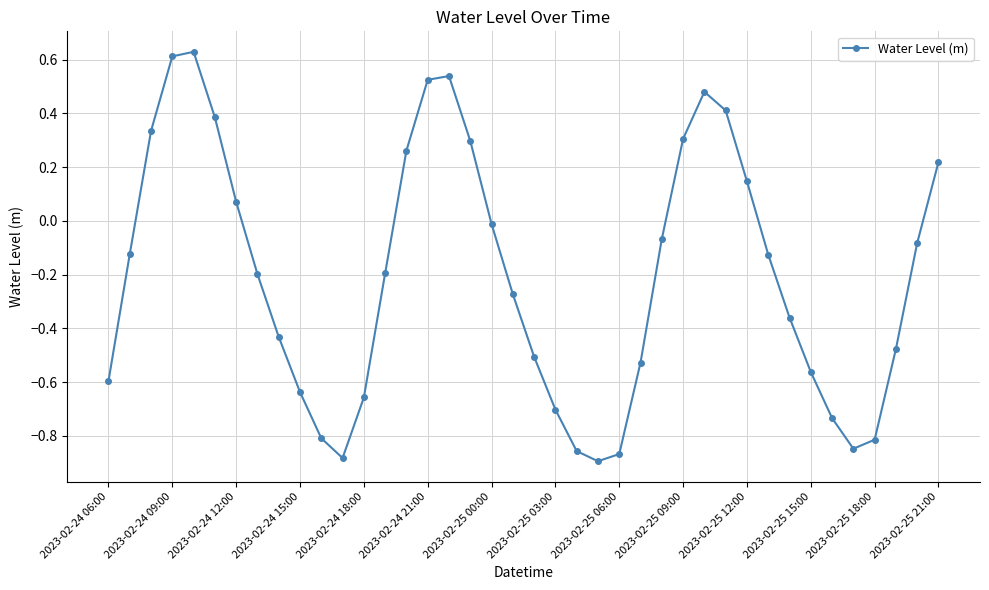

How many points are higher than both their immediate neighbors (excluding endpoints)?

3